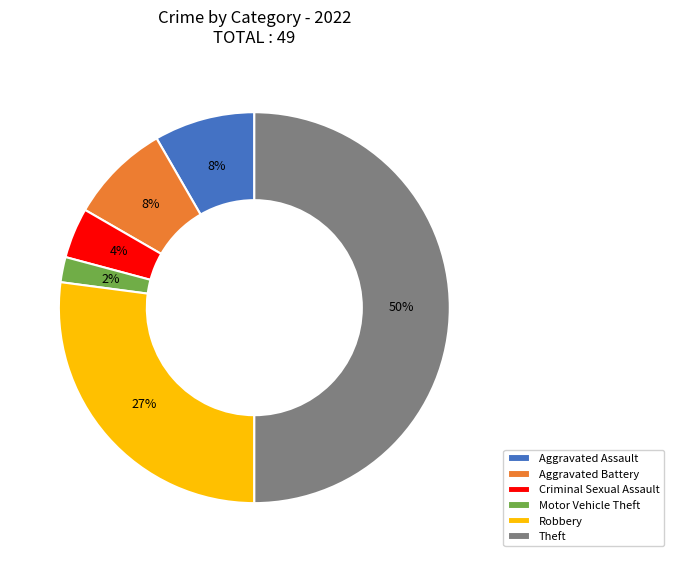

Is it true that Aggravated Assault is 8% of the pie?

True